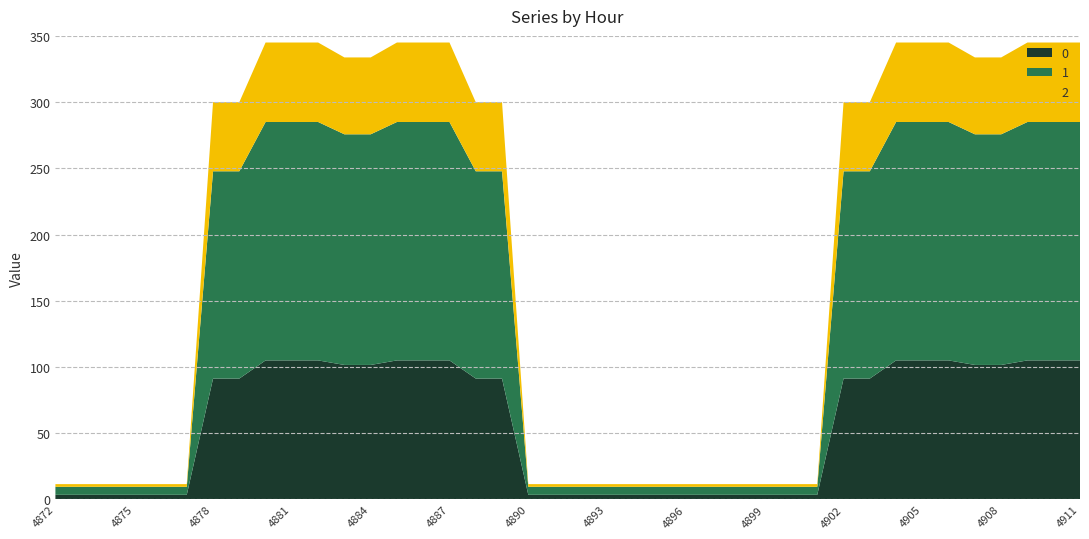

What is the highest value of the 0 series?

105.0